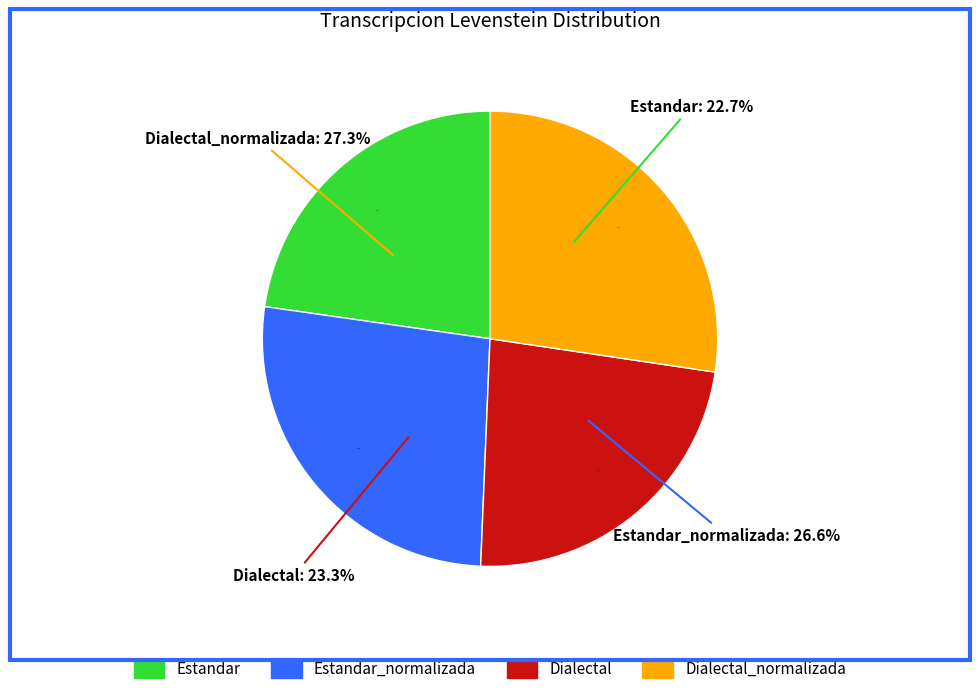

Approximately how many times larger is the value at Estandar compared to Dialectal_normalizada?

0.8